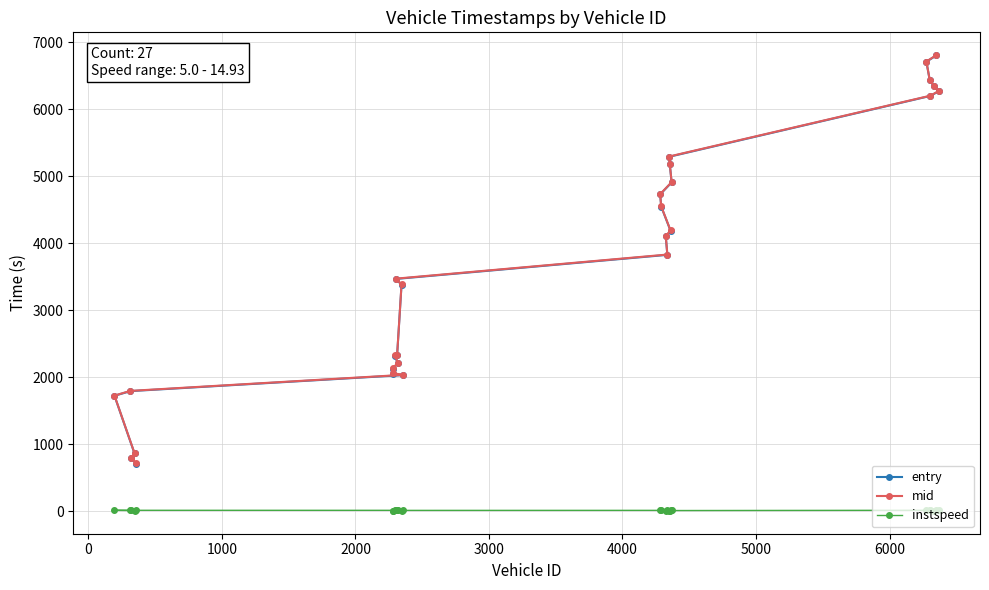

True or false: entry and mid cross at least once.

False